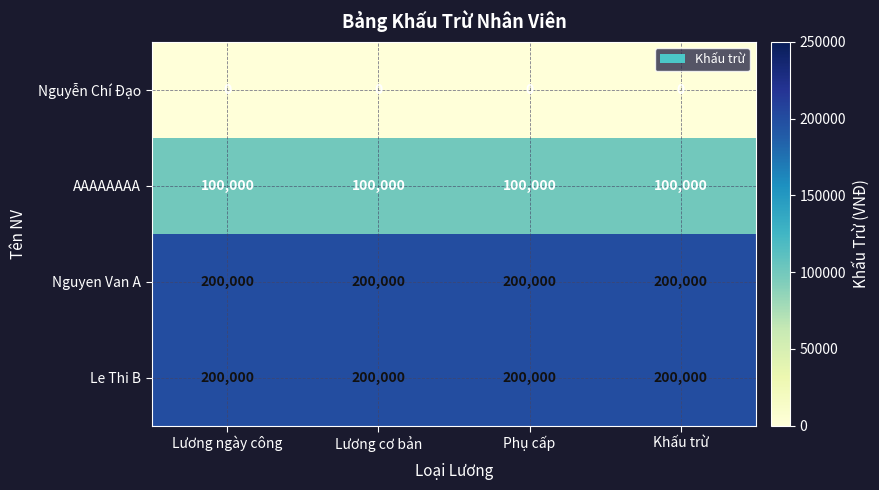

What is the difference between the highest and lowest values at Lương ngày công?

200000